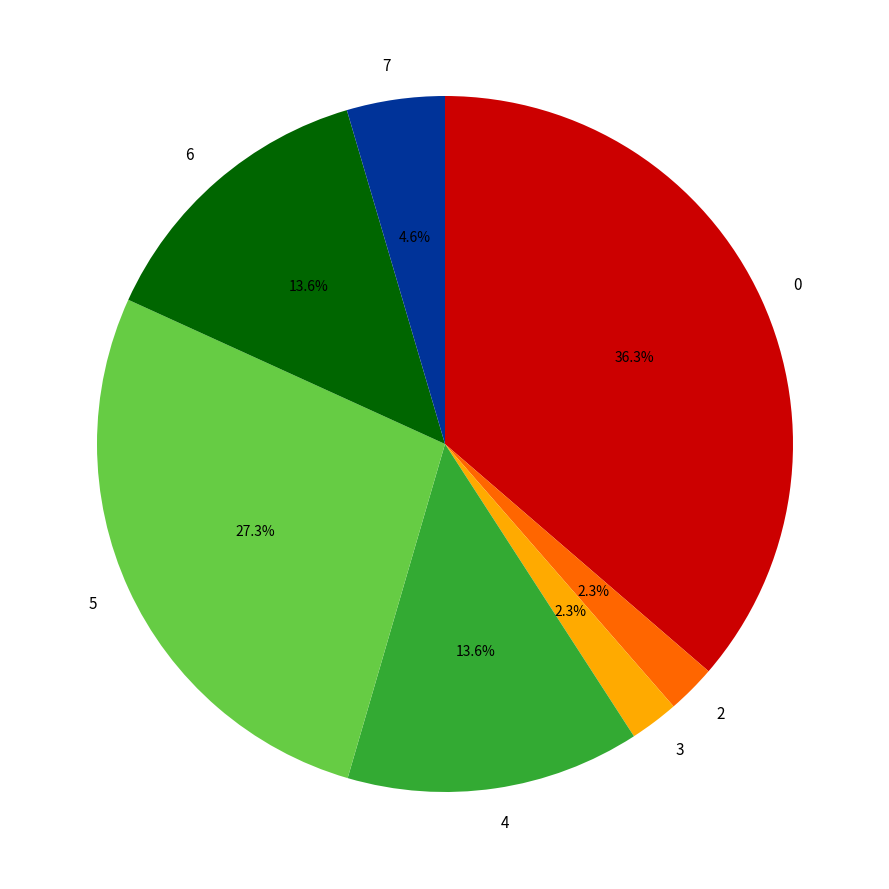

What is the largest slice in the pie chart?

0